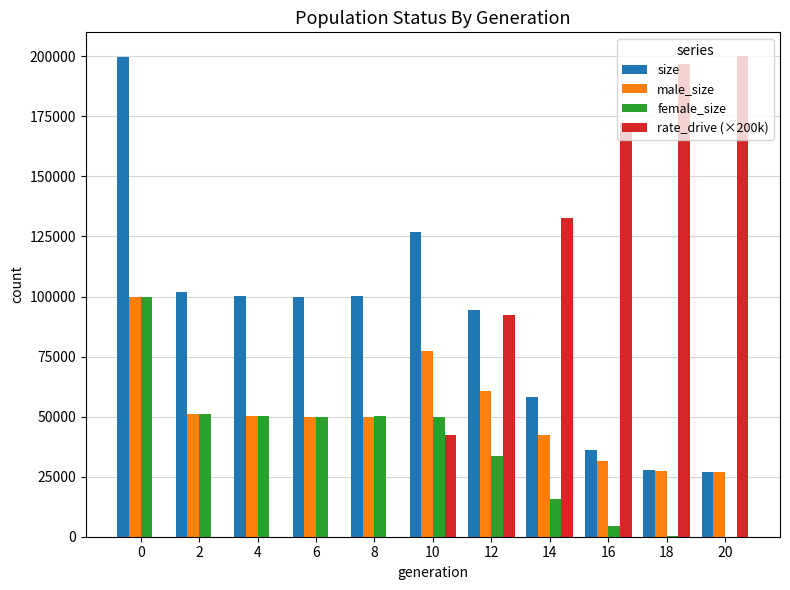

What is the difference between the size values at 6 and 14?

41758.0